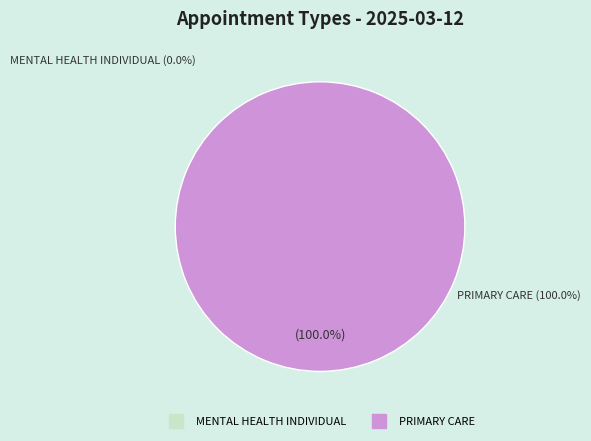

What is the largest slice in the pie chart?

PRIMARY CARE